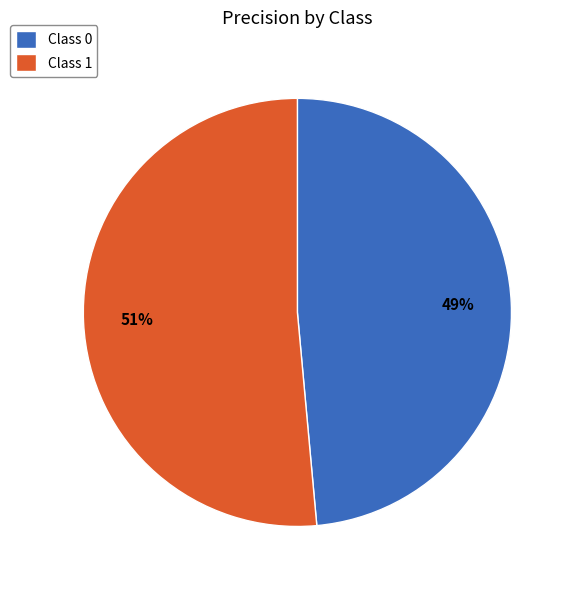

To the nearest percent, what percentage of the pie is Class 1?

51%